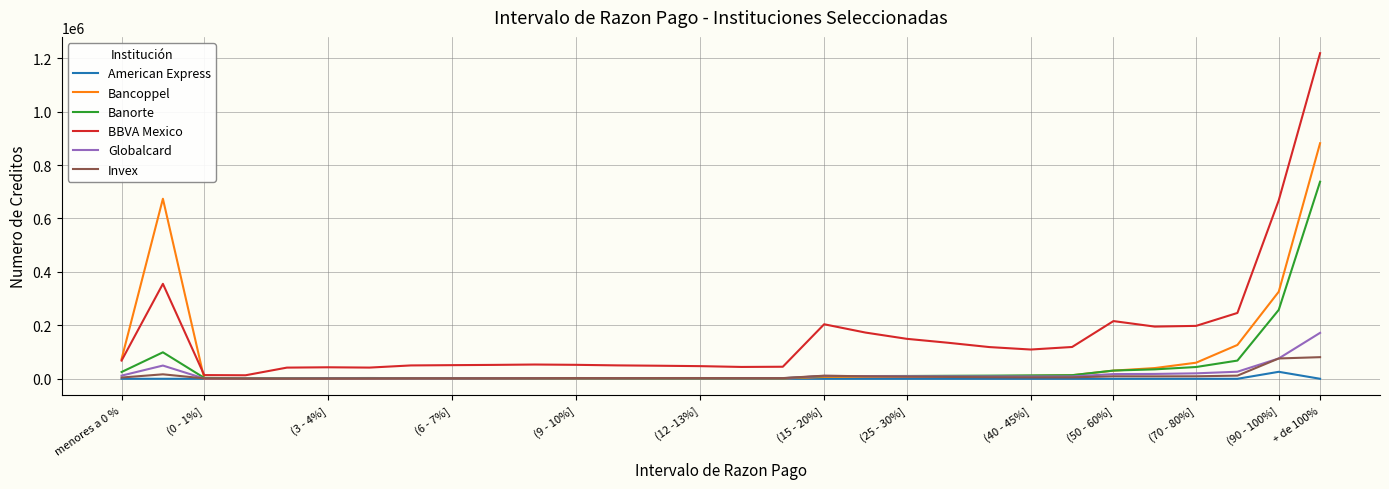

Which series has the widest spread of values?

BBVA Mexico